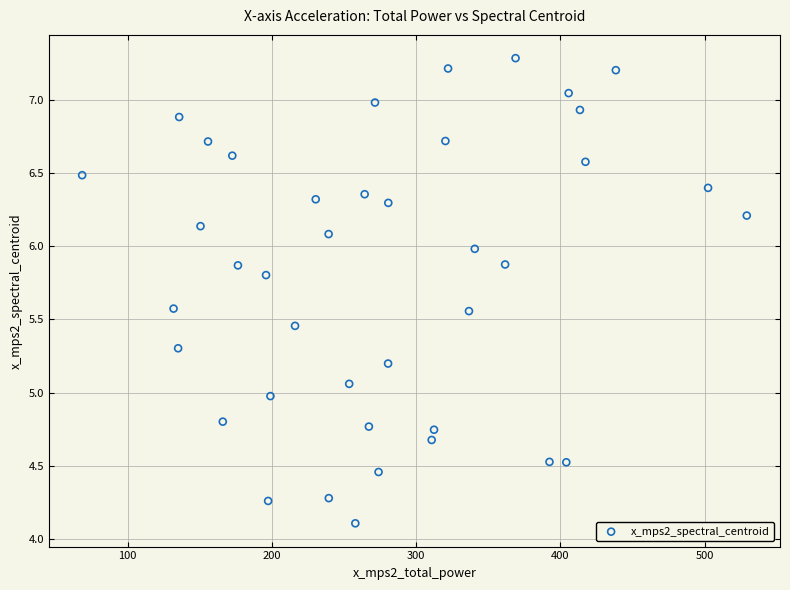

What is the range of X values (max minus min)?

460.8